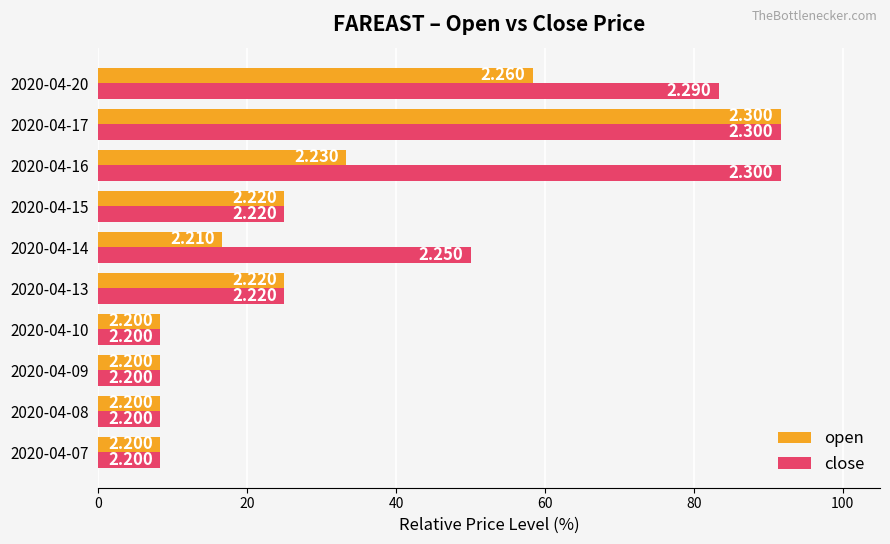

Reading left to right, extract all data points from this chart.

open: 8.3	8.3	8.3	8.3	25.0	16.7	25.0	33.3	91.7	58.3
close: 8.3	8.3	8.3	8.3	25.0	50.0	25.0	91.7	91.7	83.3